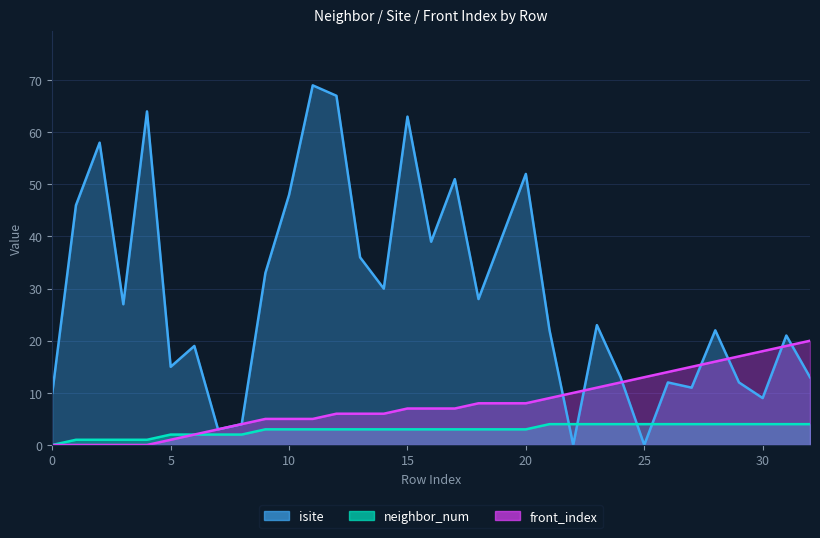

What is the sum of the front_index values at 27 and 10?

20